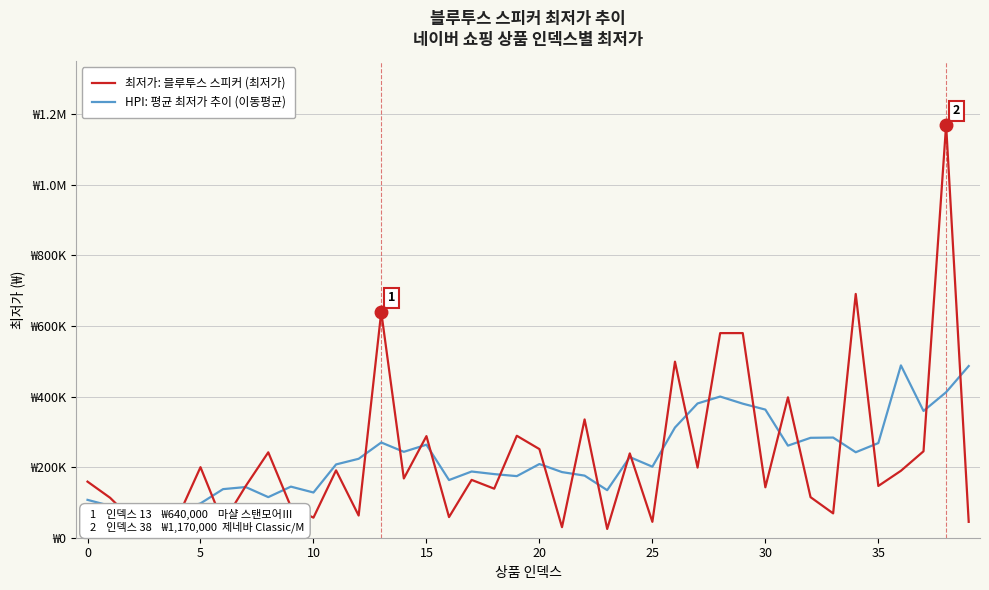

How many interior local peaks does the 최저가: 블루투스 스피커 (최저가) series have?

14